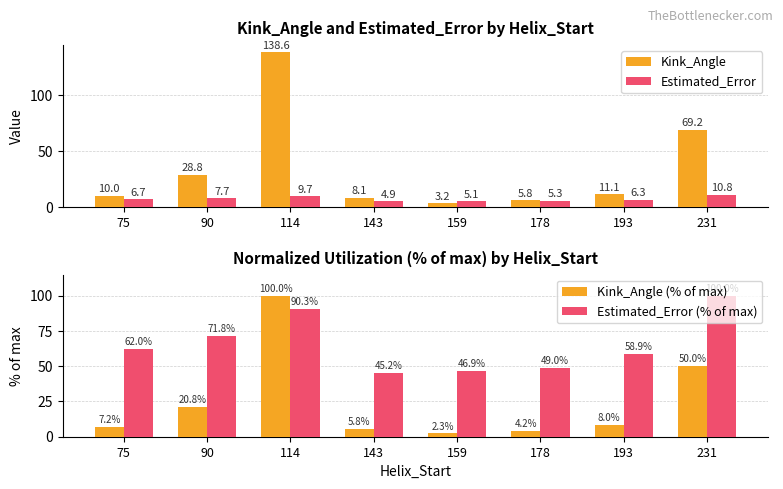

The Estimated_Error (% of max) series shows 130.9 at 114. True or false?

False